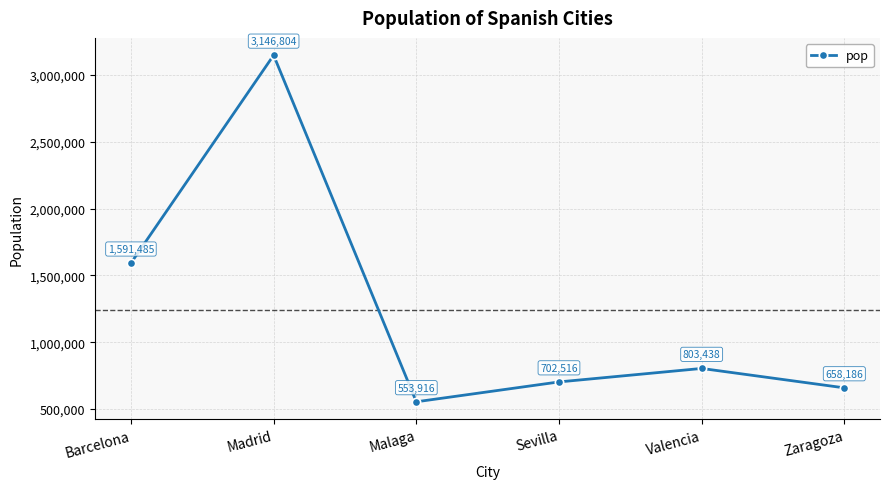

Where is the data nearest to the value 1850360?

Barcelona